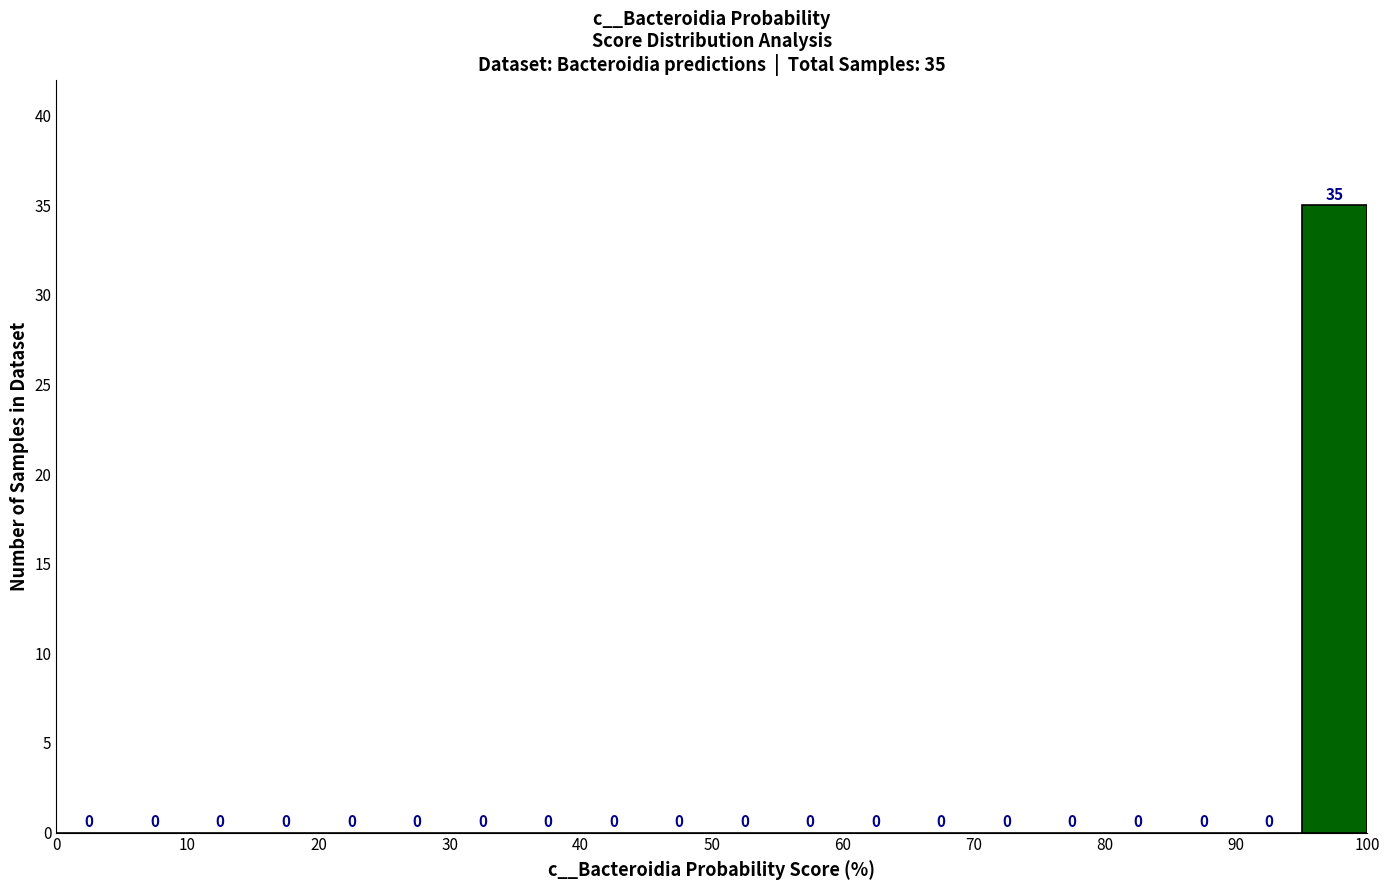

Over which range of the x-axis is the bar tallest?

95 to 100